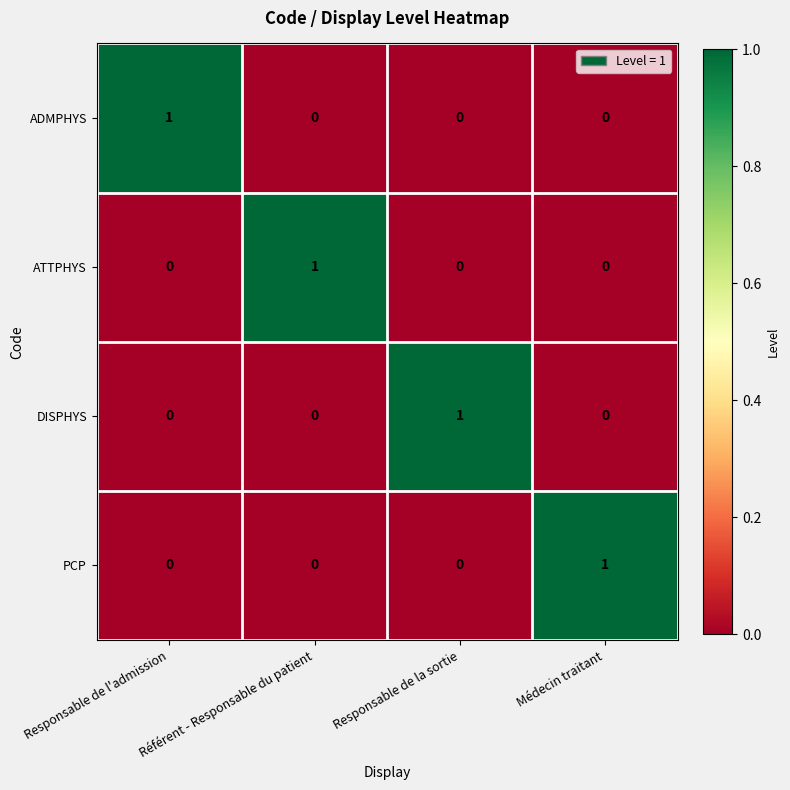

What is the spread (max minus min) of values at Référent - Responsable du patient?

1